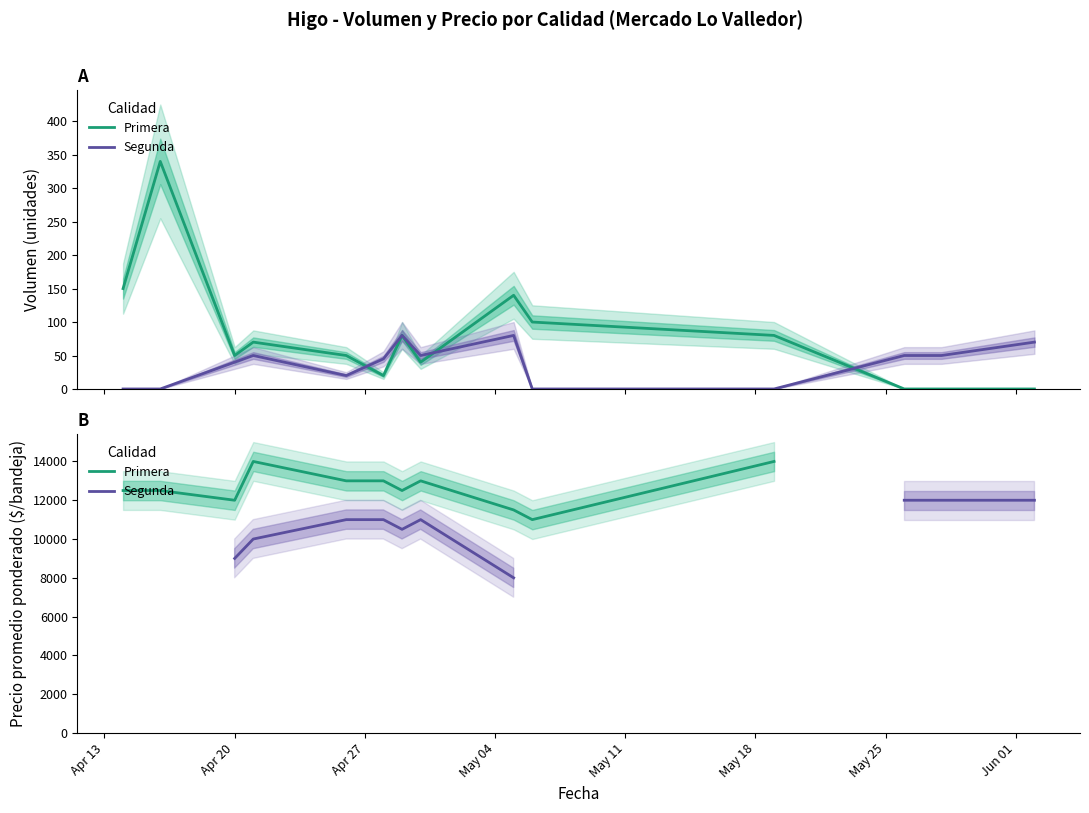

Rank the series by their average value, from highest to lowest.

Primera, Segunda